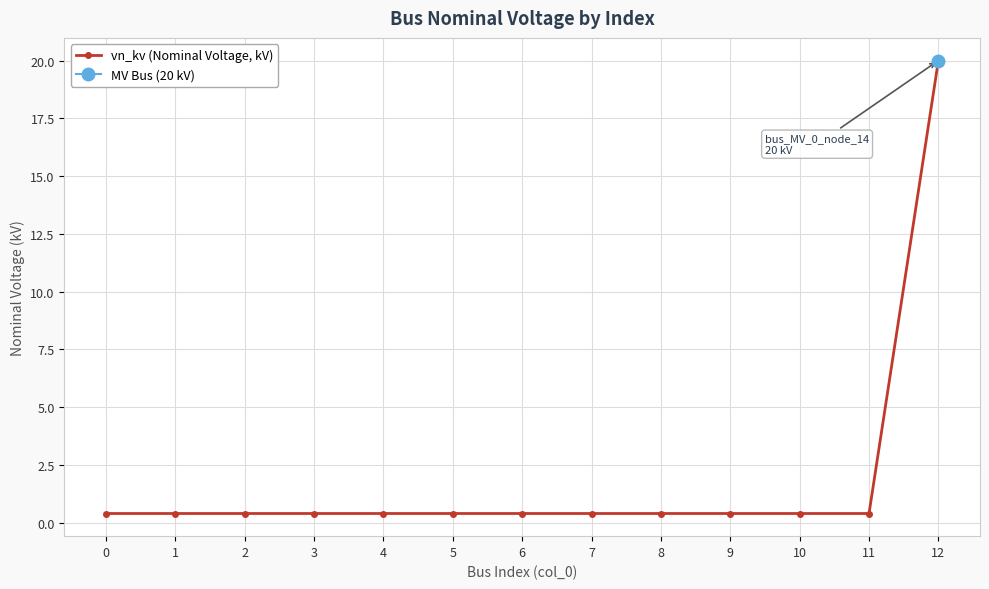

What is the sum of the values at 12 and 2?

20.4